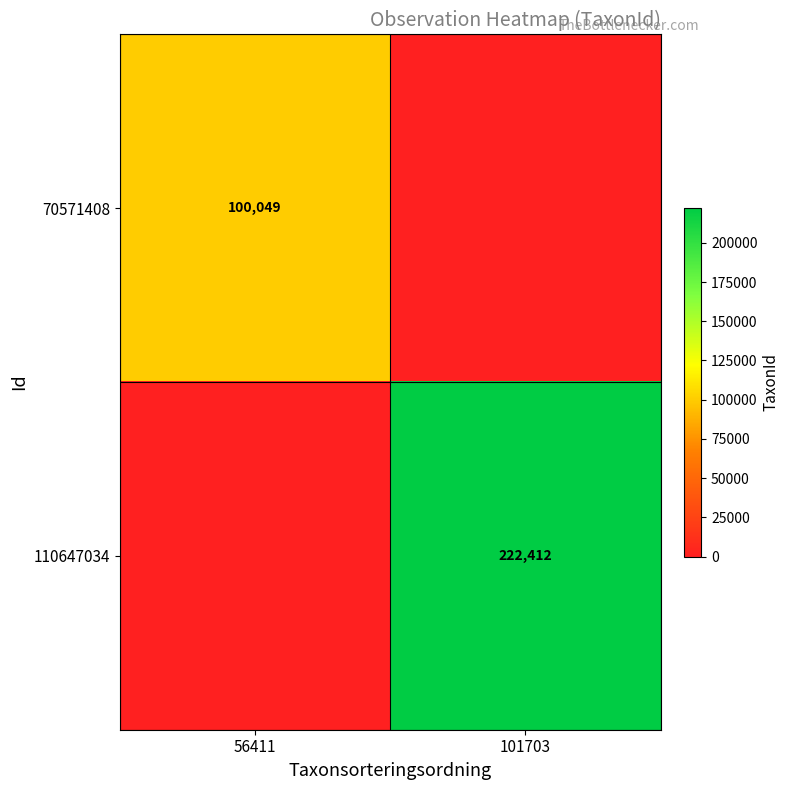

The 70571408 series shows 171990 at 56411. True or false?

False